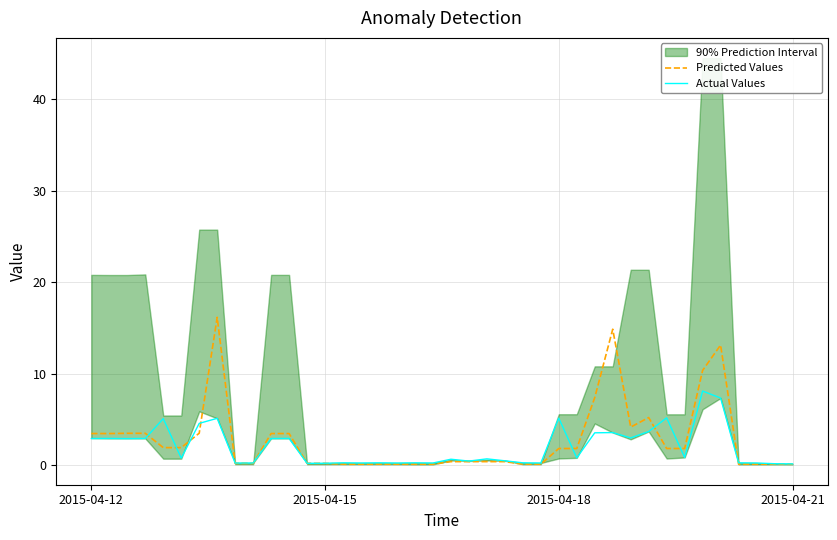

How many data points in Predicted Values are less than 1?

20